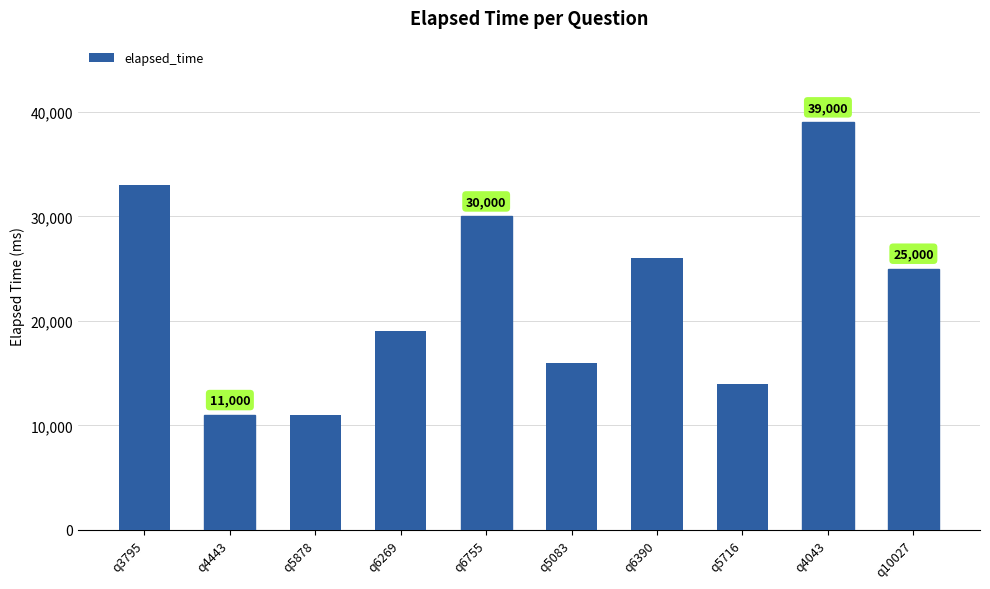

What is the ratio of the value at q6390 to the value at q5878?

2.4